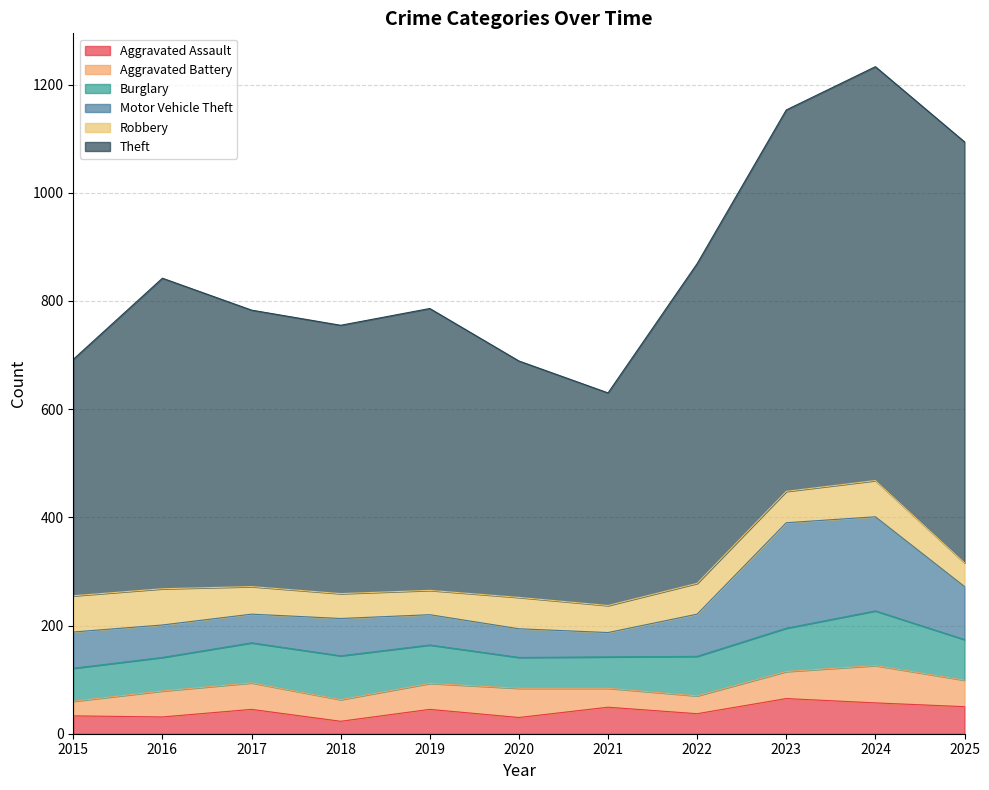

At which category is the sum across all series the highest?

2024